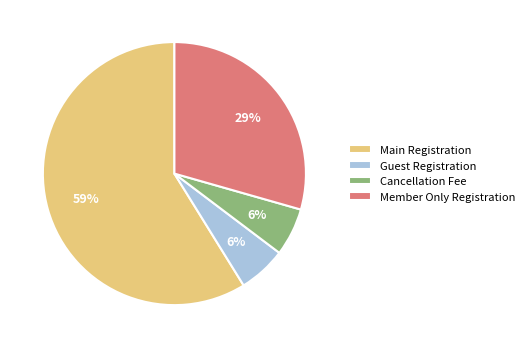

Which has a higher value, Main Registration or Cancellation Fee?

Main Registration